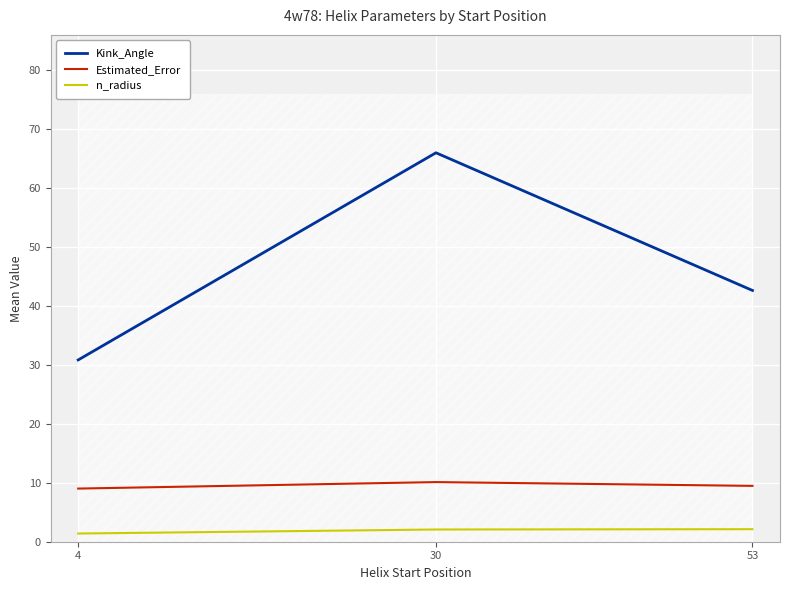

At which label is Estimated_Error closest to 9?

4